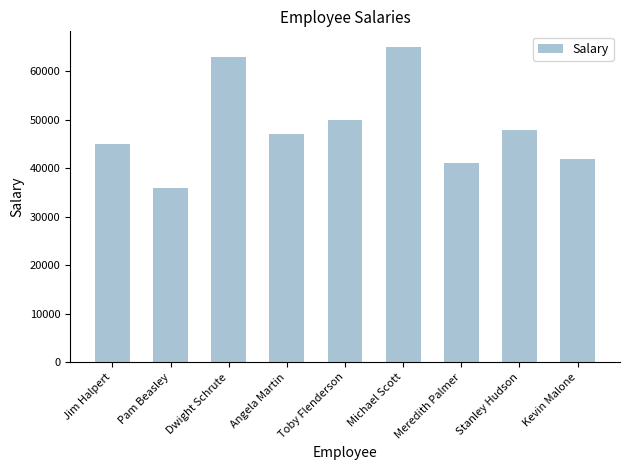

Reading left to right, extract all data points from this chart.

Jim Halpert=45000	Pam Beasley=36000	Dwight Schrute=63000	Angela Martin=47000	Toby Flenderson=50000	Michael Scott=65000	Meredith Palmer=41000	Stanley Hudson=48000	Kevin Malone=42000